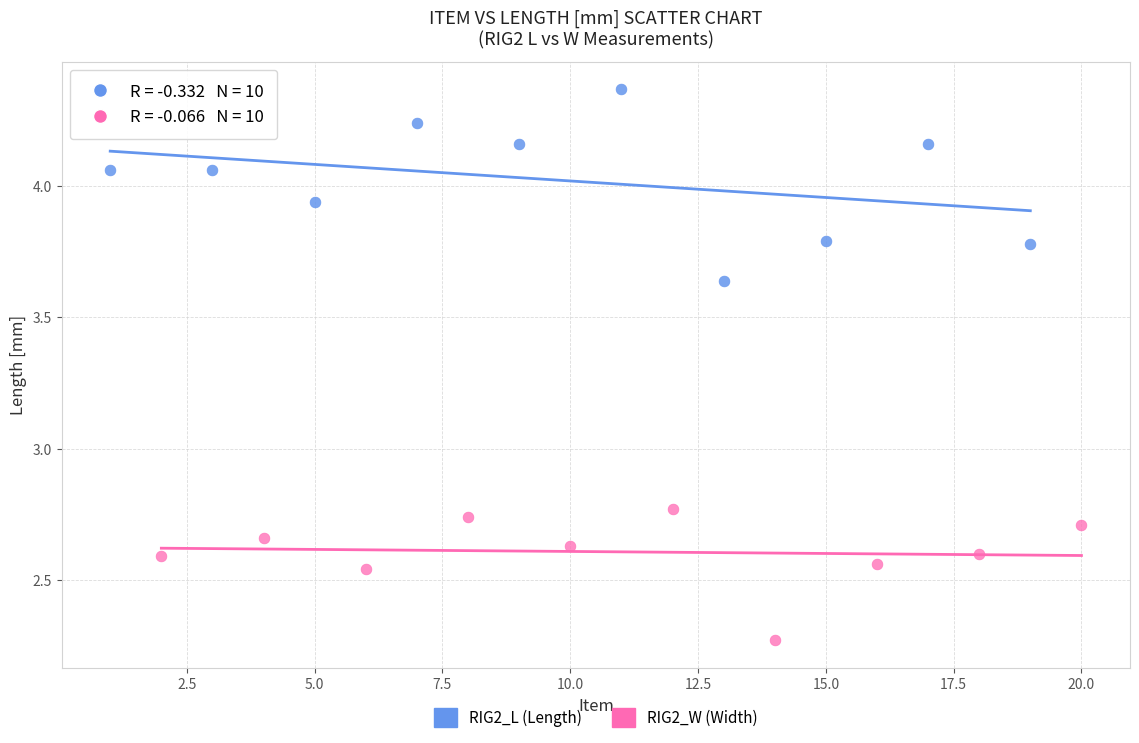

Which series has the widest spread of Y values?

RIG2_L (Length)